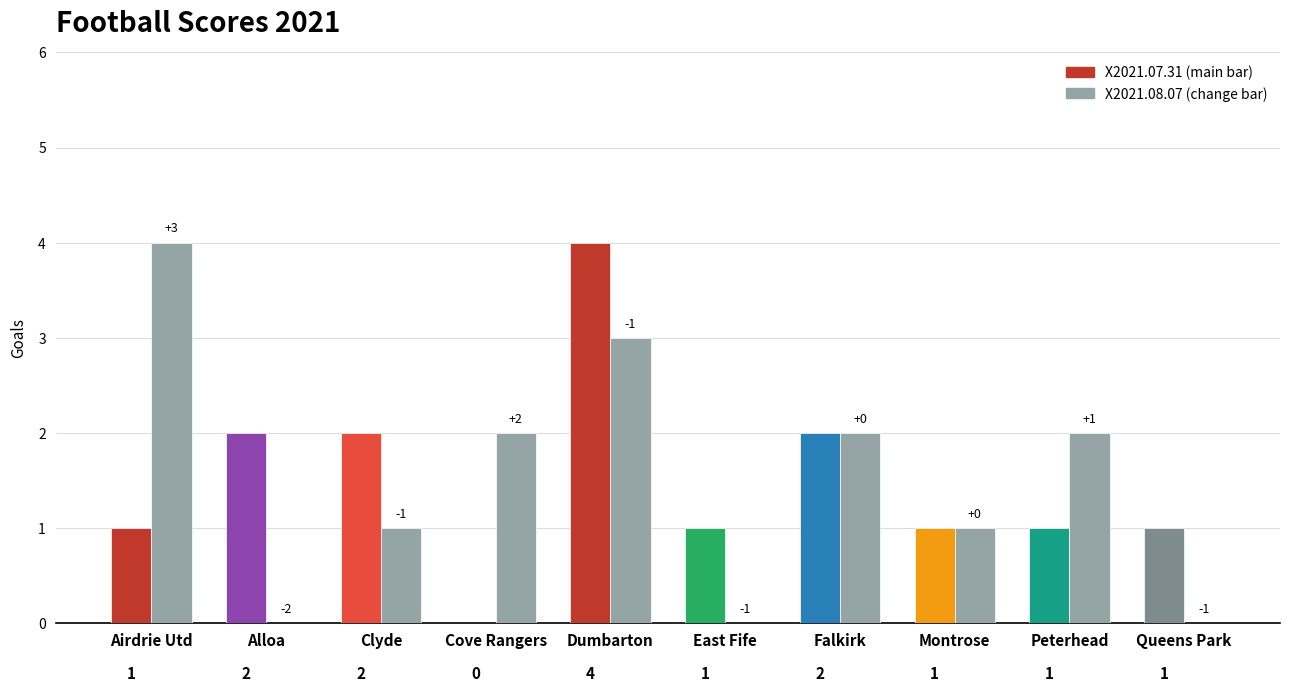

Does the chart contain stacked bars?

No